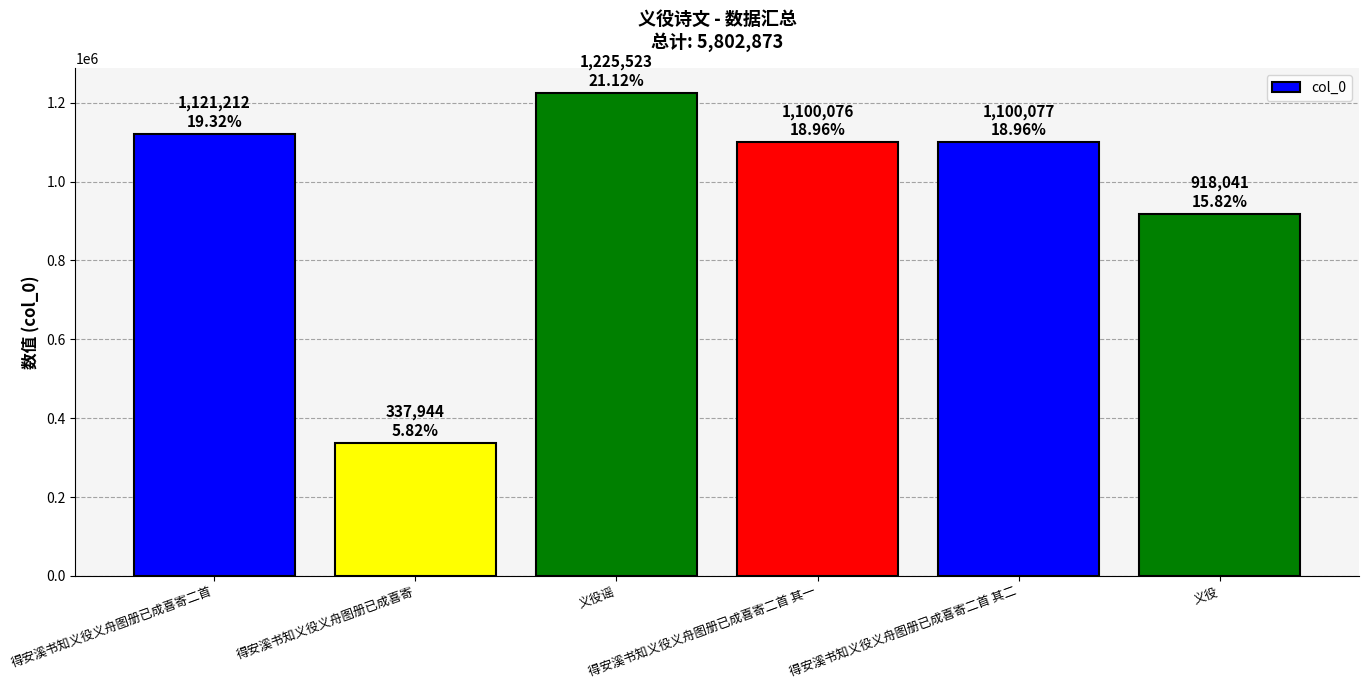

What position from the right is 得安溪书知义役义舟图册已成喜寄二首?

6